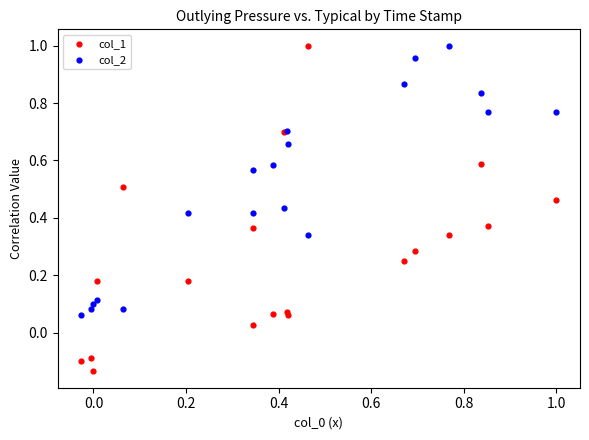

Which series contains the lowest Y value?

col_1